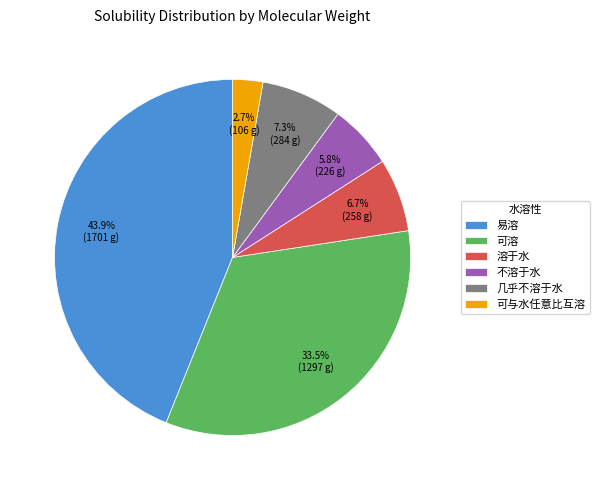

Which has a higher value, 不溶于水 or 溶于水?

溶于水